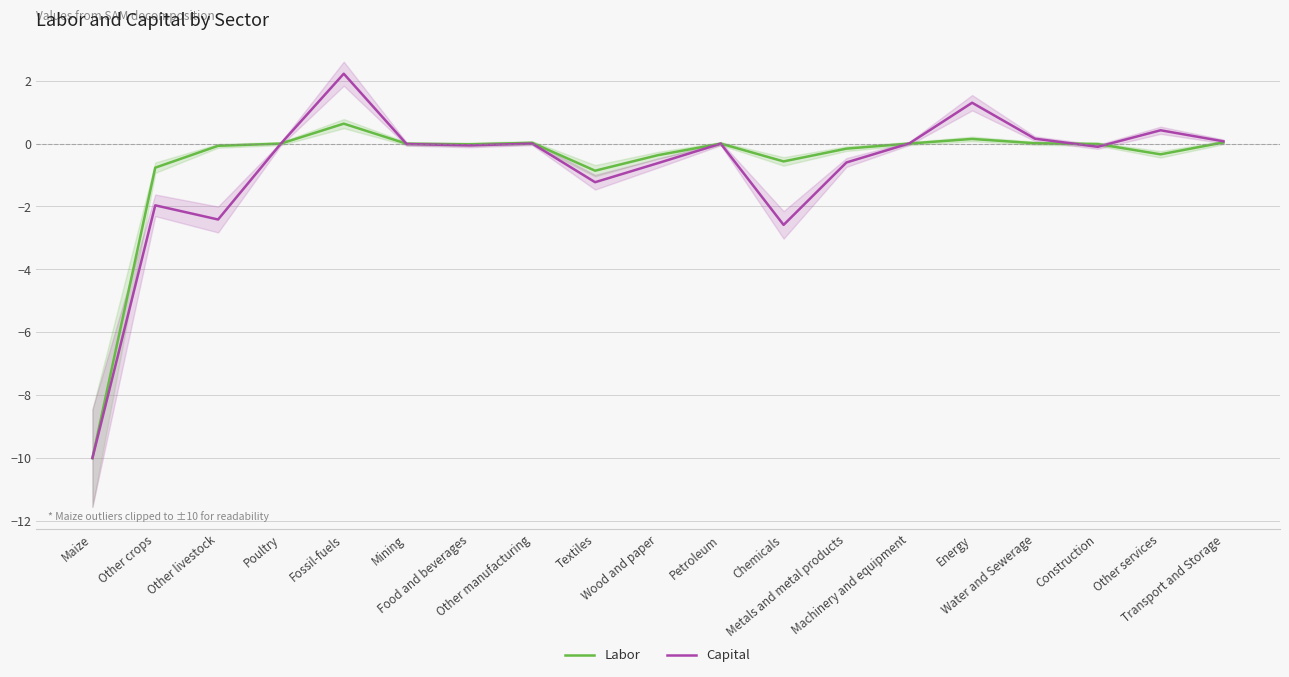

Where is the first local maximum for Labor?

Fossil-fuels